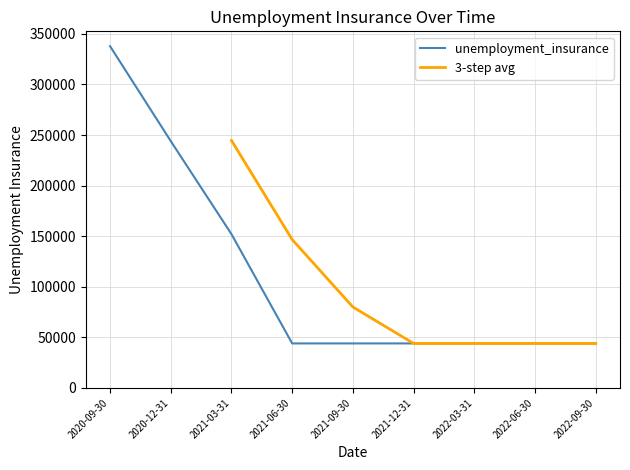

The value of unemployment_insurance at 2022-09-30 is 77935. True or false?

False